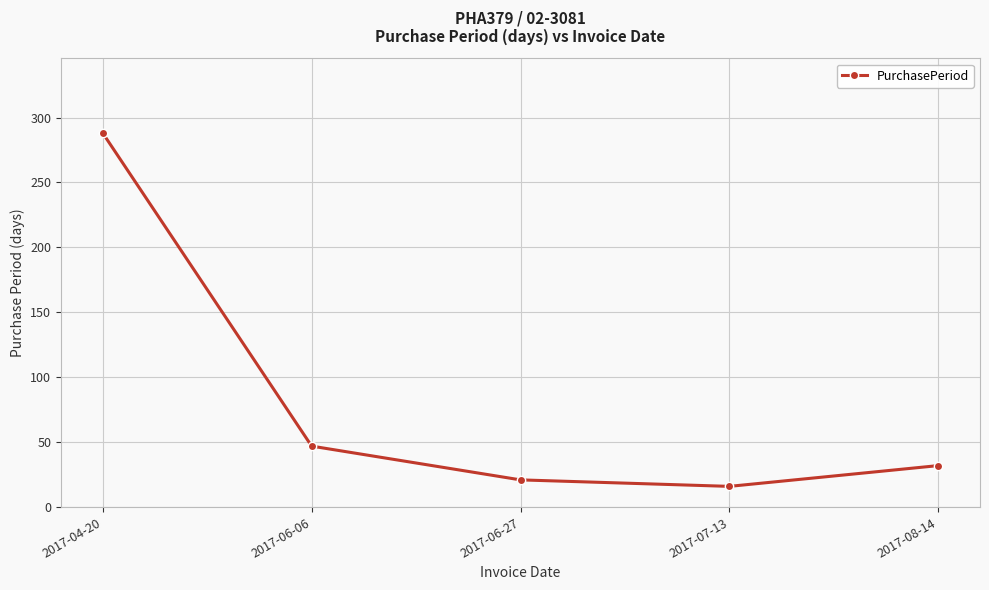

Reading right to left, extract all data points from this chart.

32	16	21	47	288